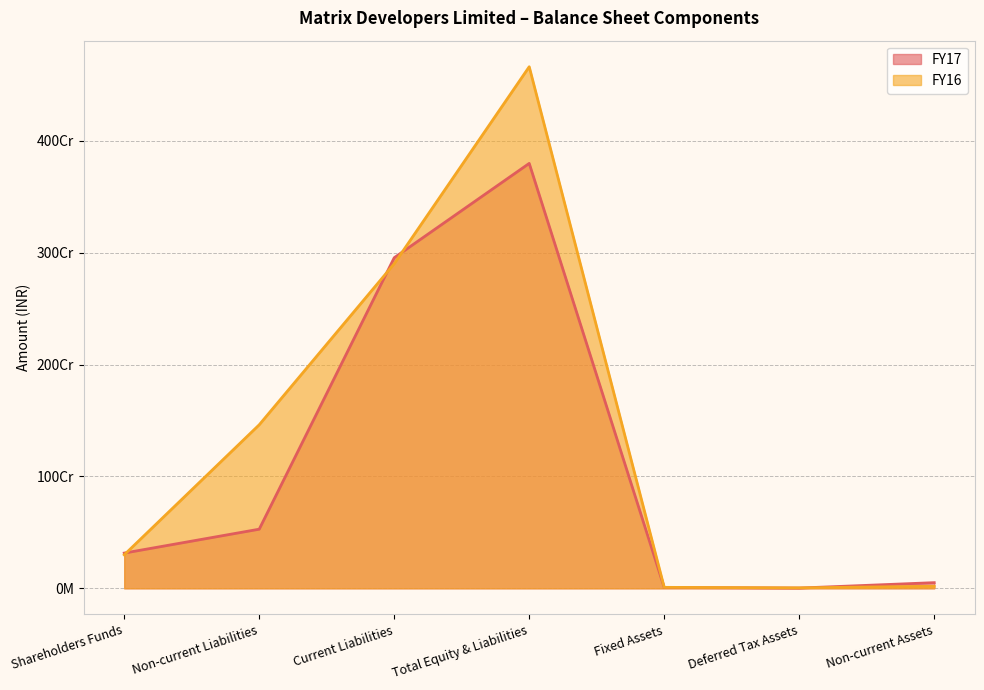

How many times do FY17 and FY16 cross each other?

4